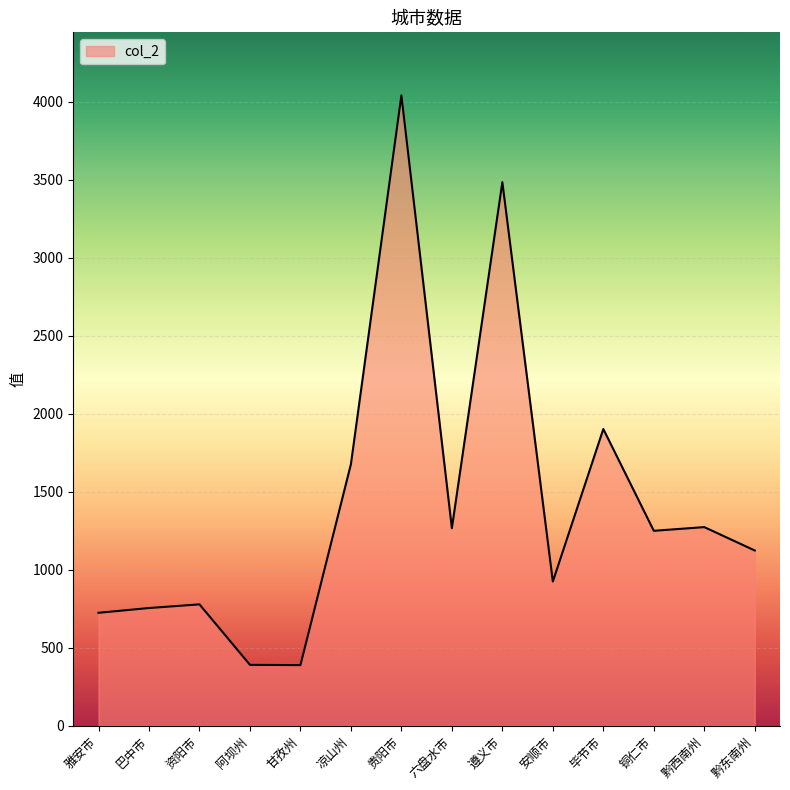

What is the change in value from 阿坝州 to 黔东南州?

+733.0